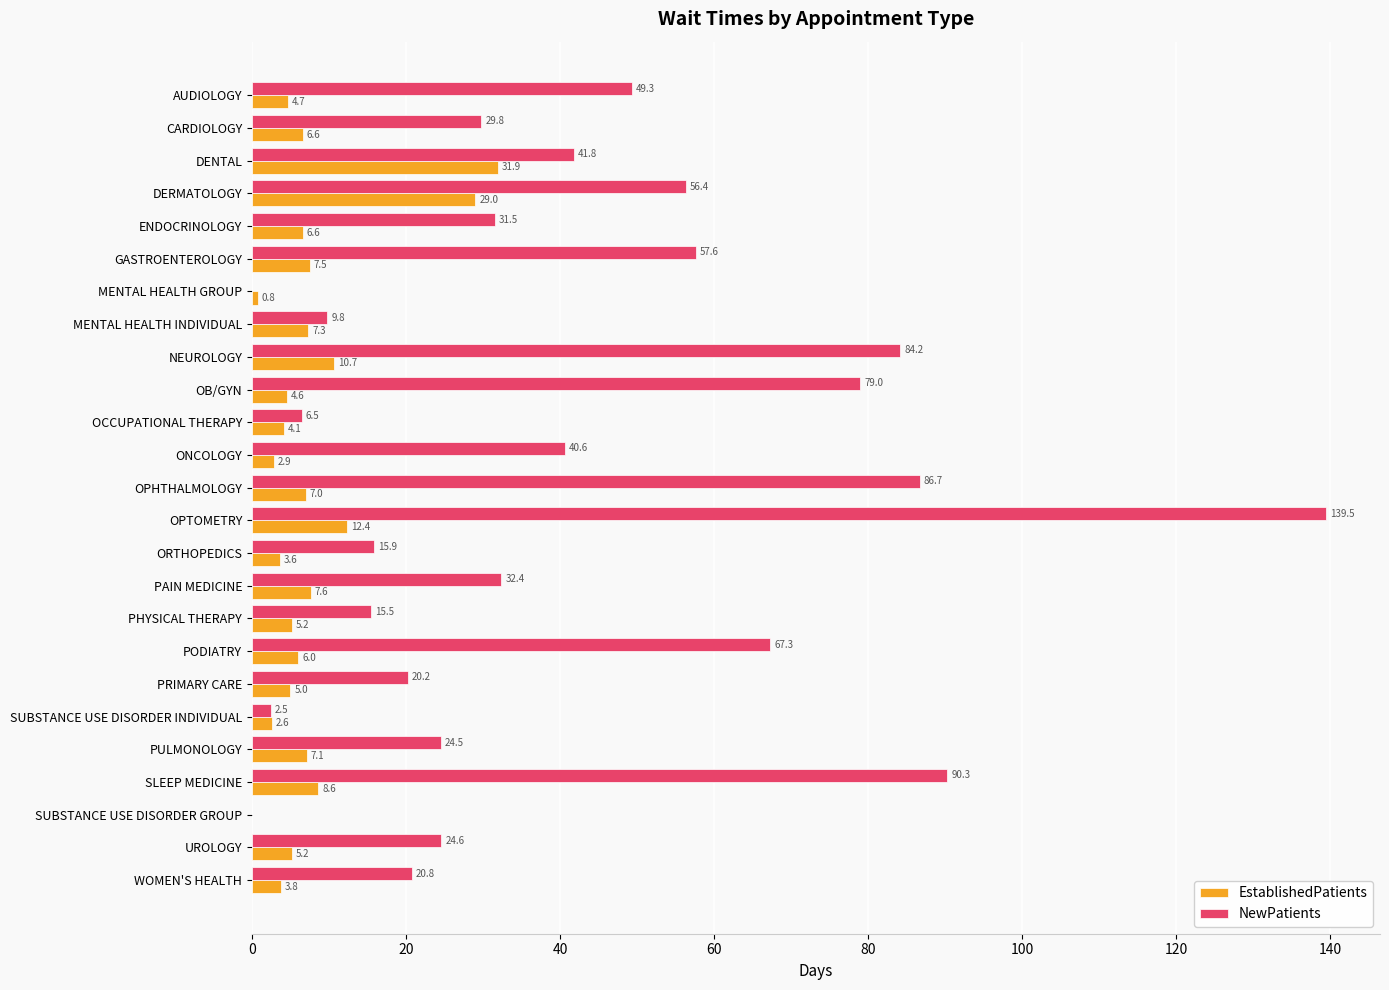

Which series has the widest spread of values?

NewPatients